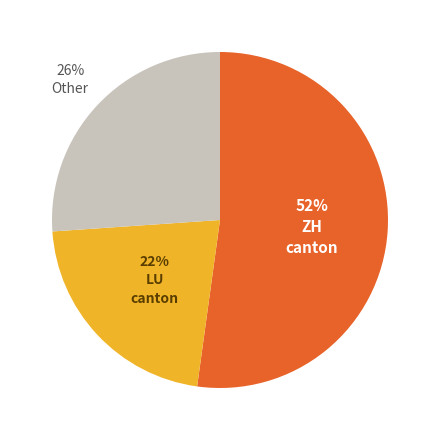

Is there a majority slice in this chart?

Yes